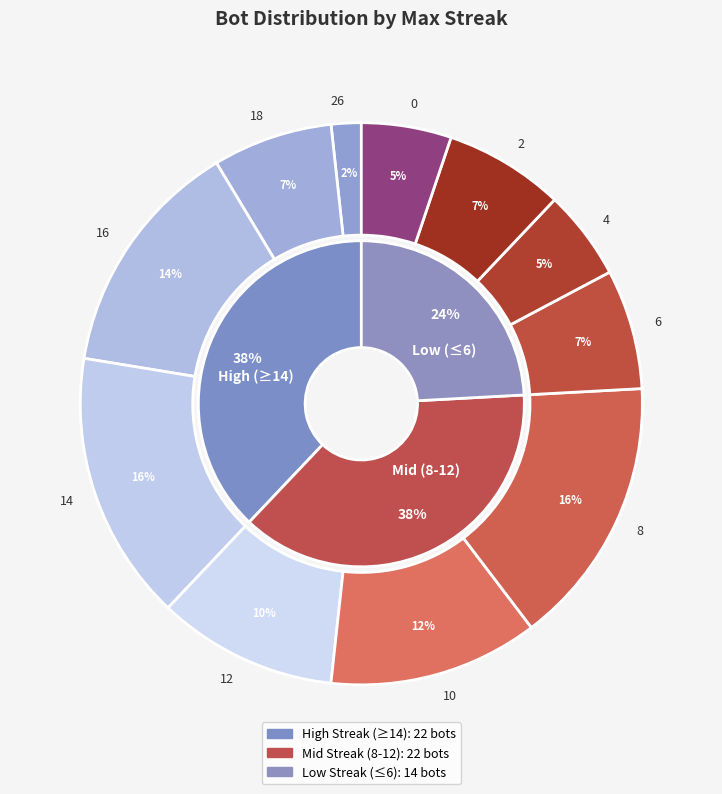

Is there a majority slice in this chart?

No